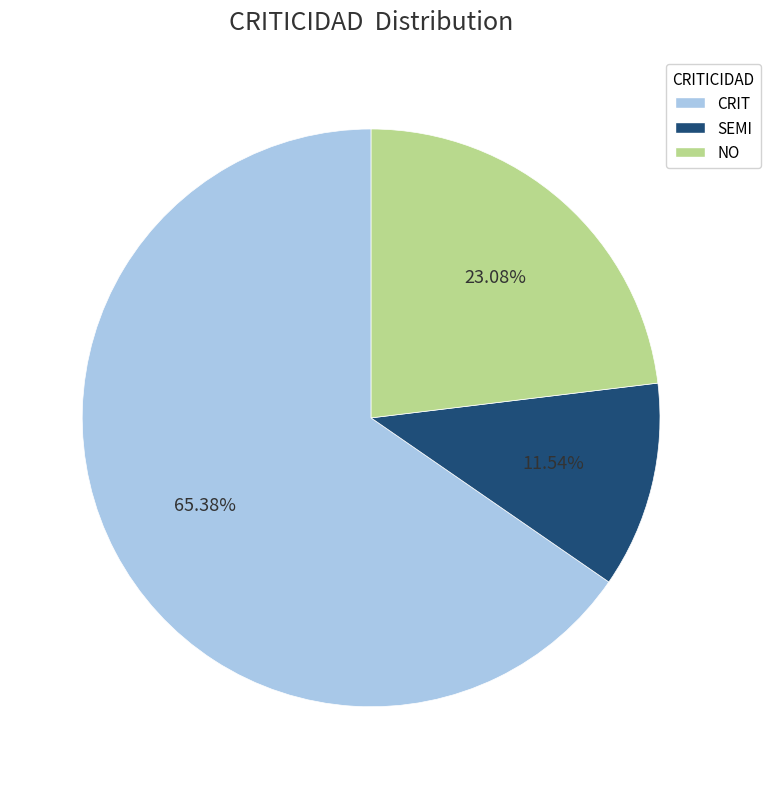

Which category has the biggest portion of the pie?

CRIT